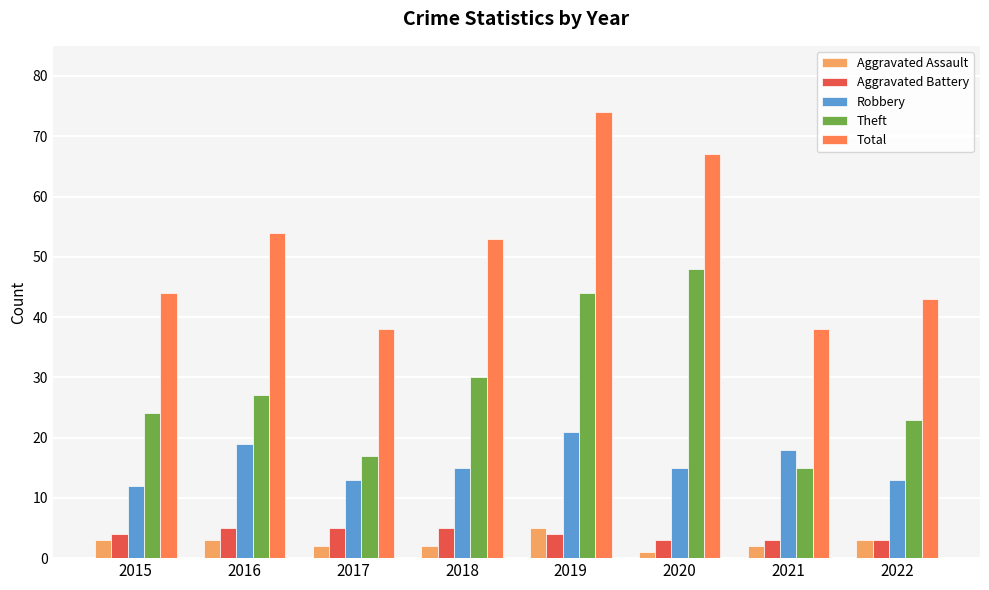

What value does the Total series have at 2016, to the nearest 10?

50